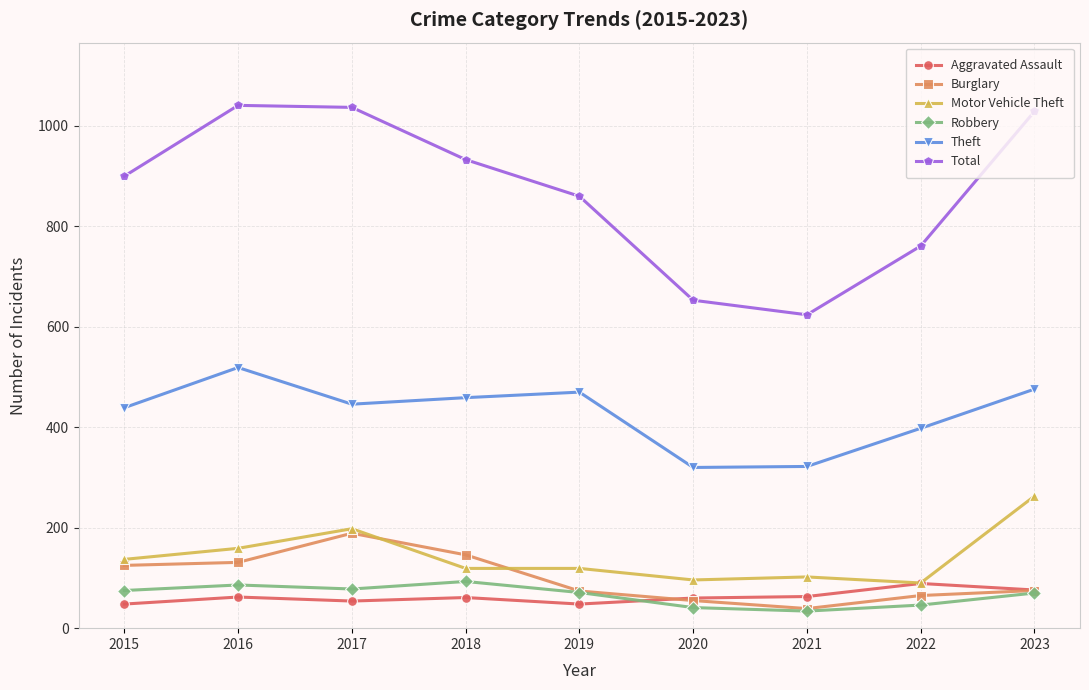

Between 2020 and 2023, which series saw the biggest shift?

Total